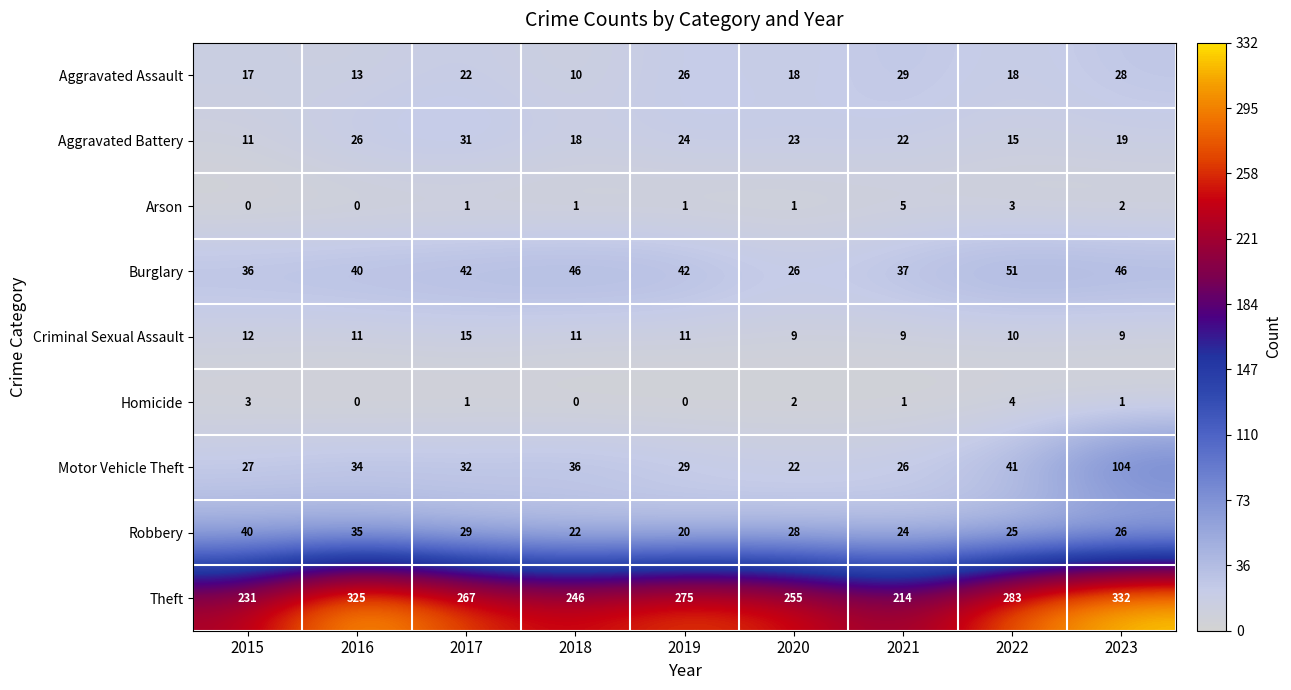

At which label does Robbery first exceed 26?

2015